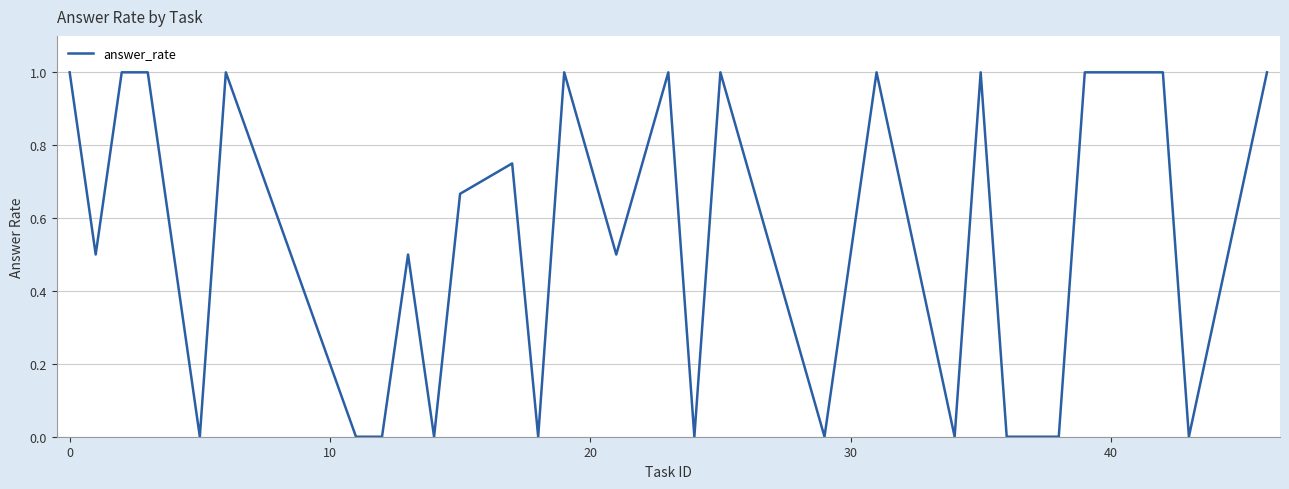

What is the maximum value shown in the chart?

1.0